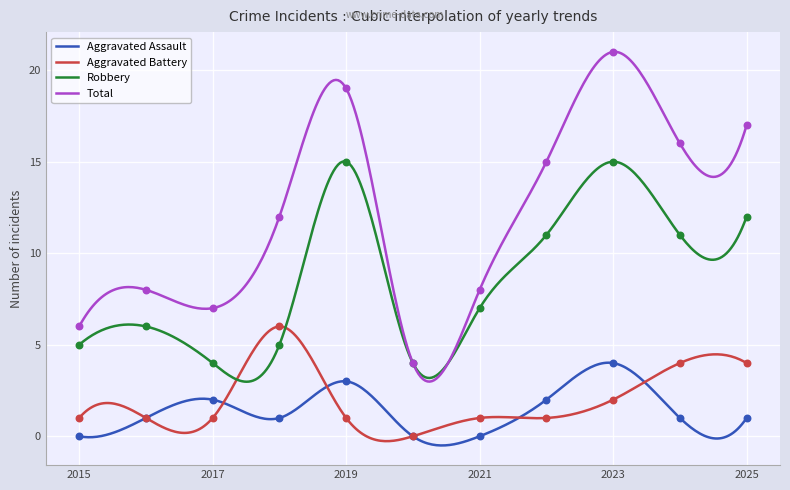

Is the value of Robbery at 2023 greater than the value of Aggravated Battery at 2023?

Yes